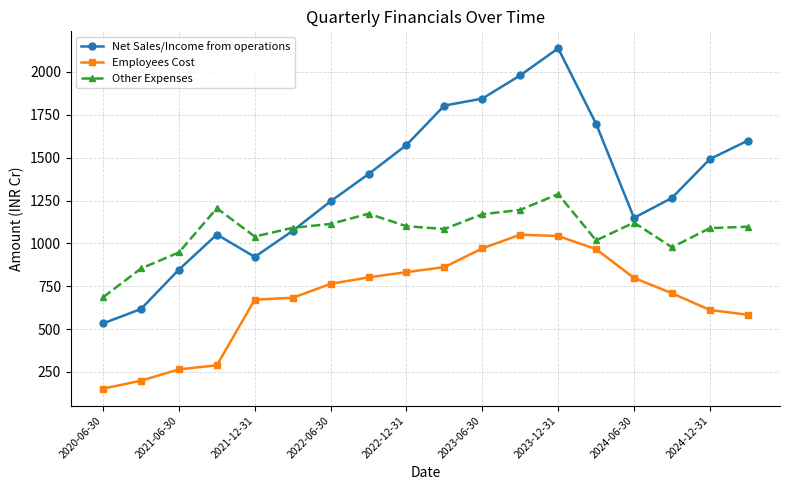

Which series has the largest total across all categories?

Net Sales/Income from operations